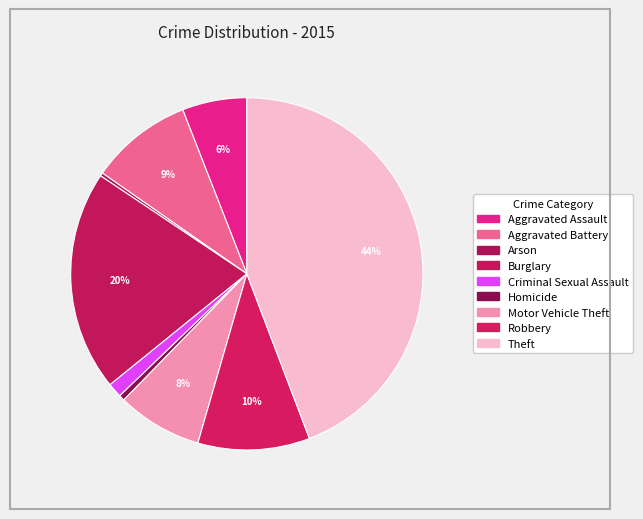

Does Criminal Sexual Assault account for over 50% of the chart?

No